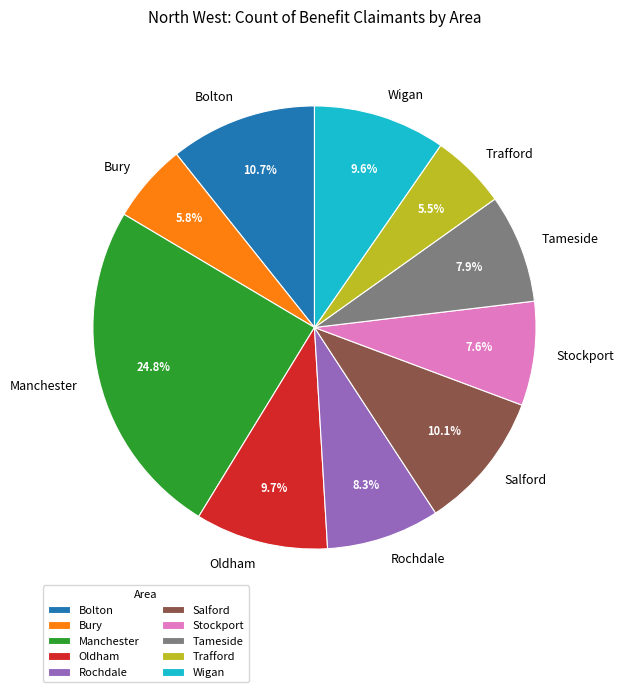

Is there any slice that represents more than half of the pie?

No